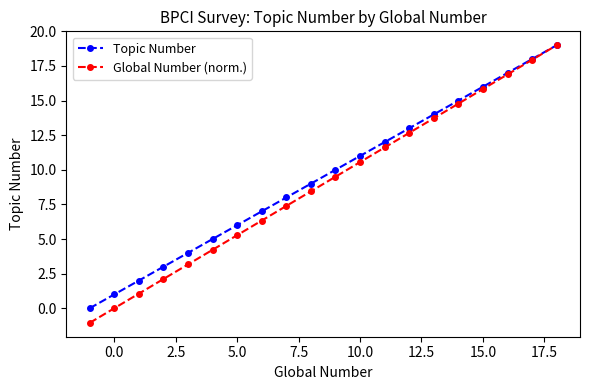

Reading left to right, list all the values displayed in this chart.

Topic Number: 0.0	1.0	2.0	3.0	4.0	5.0	6.0	7.0	8.0	9.0	10.0	11.0	12.0	13.0	14.0	15.0	16.0	17.0	18.0	19.0
Global Number (norm.): -1.1	0.0	1.1	2.1	3.2	4.2	5.3	6.3	7.4	8.4	9.5	10.6	11.6	12.7	13.7	14.8	15.8	16.9	17.9	19.0